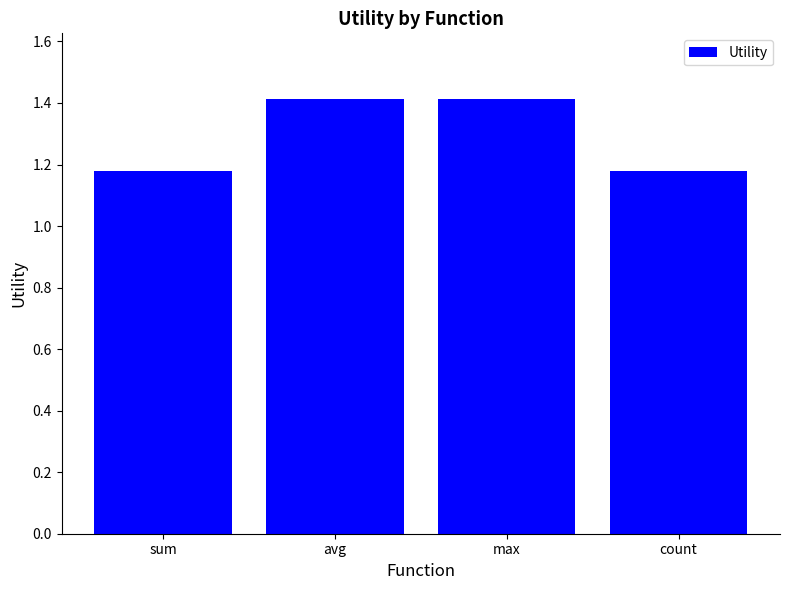

The chart shows a value of 0.7 at max. True or false?

False